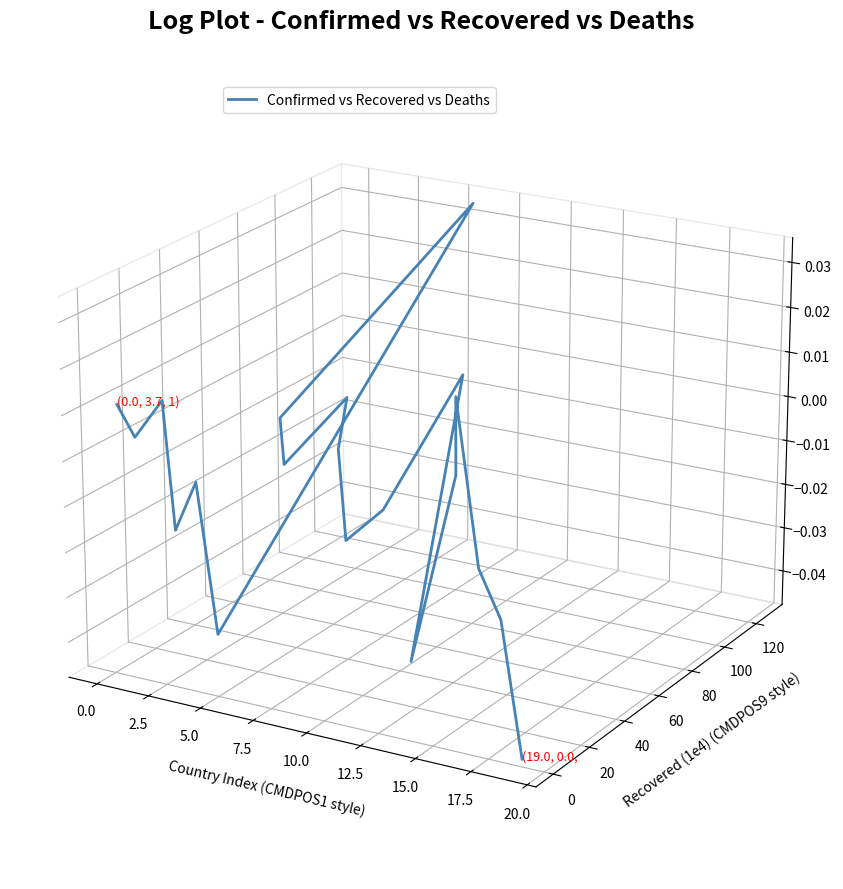

The chart shows a value of -0.0 at 17. True or false?

False